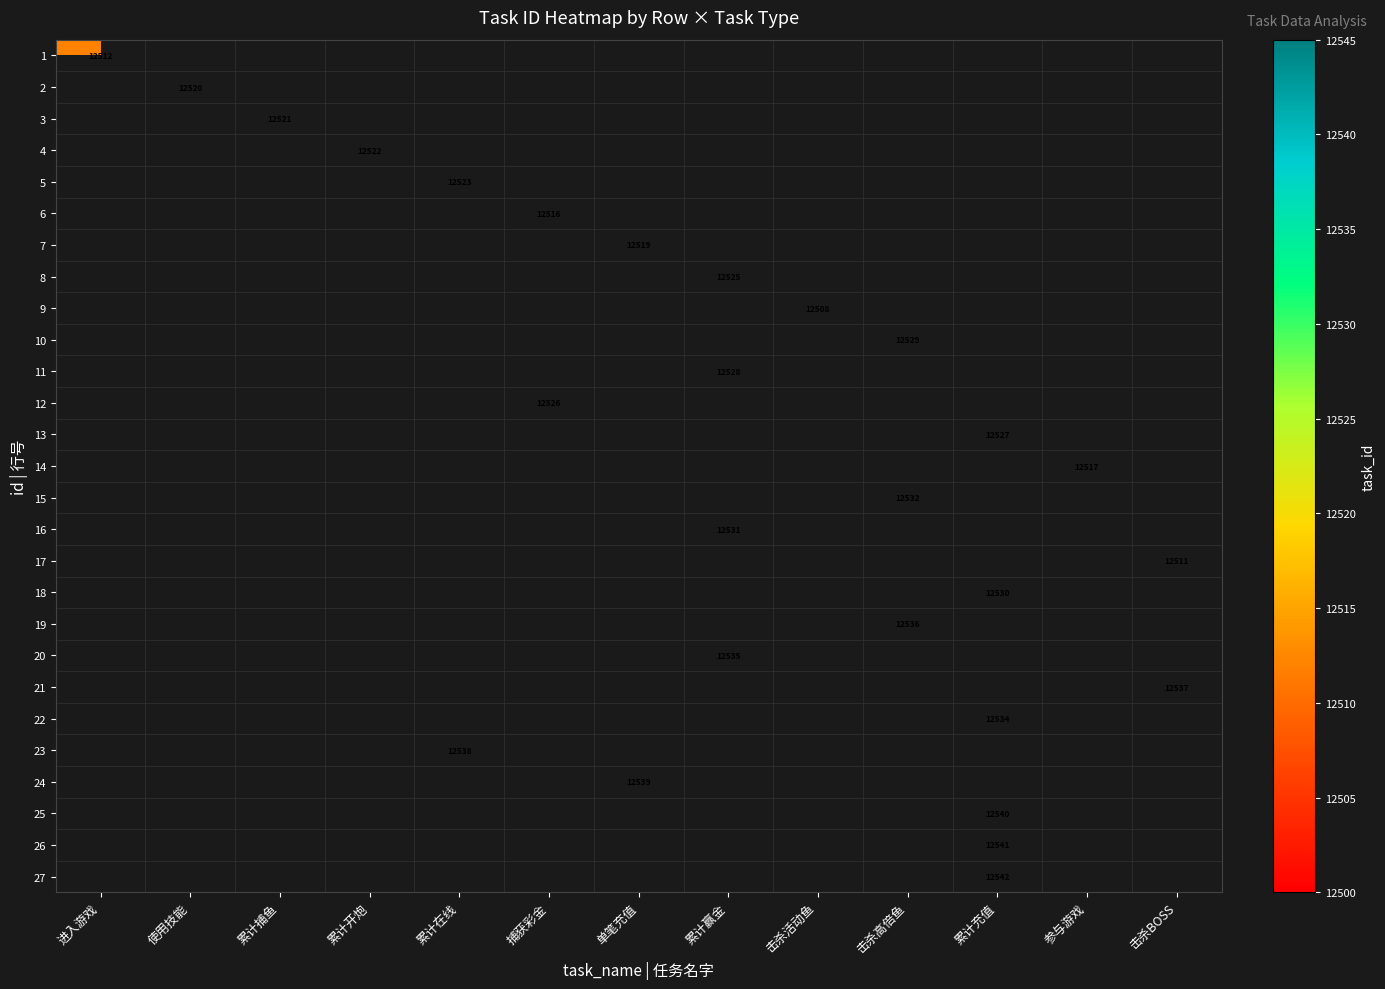

Count the number of categories in the chart.

13